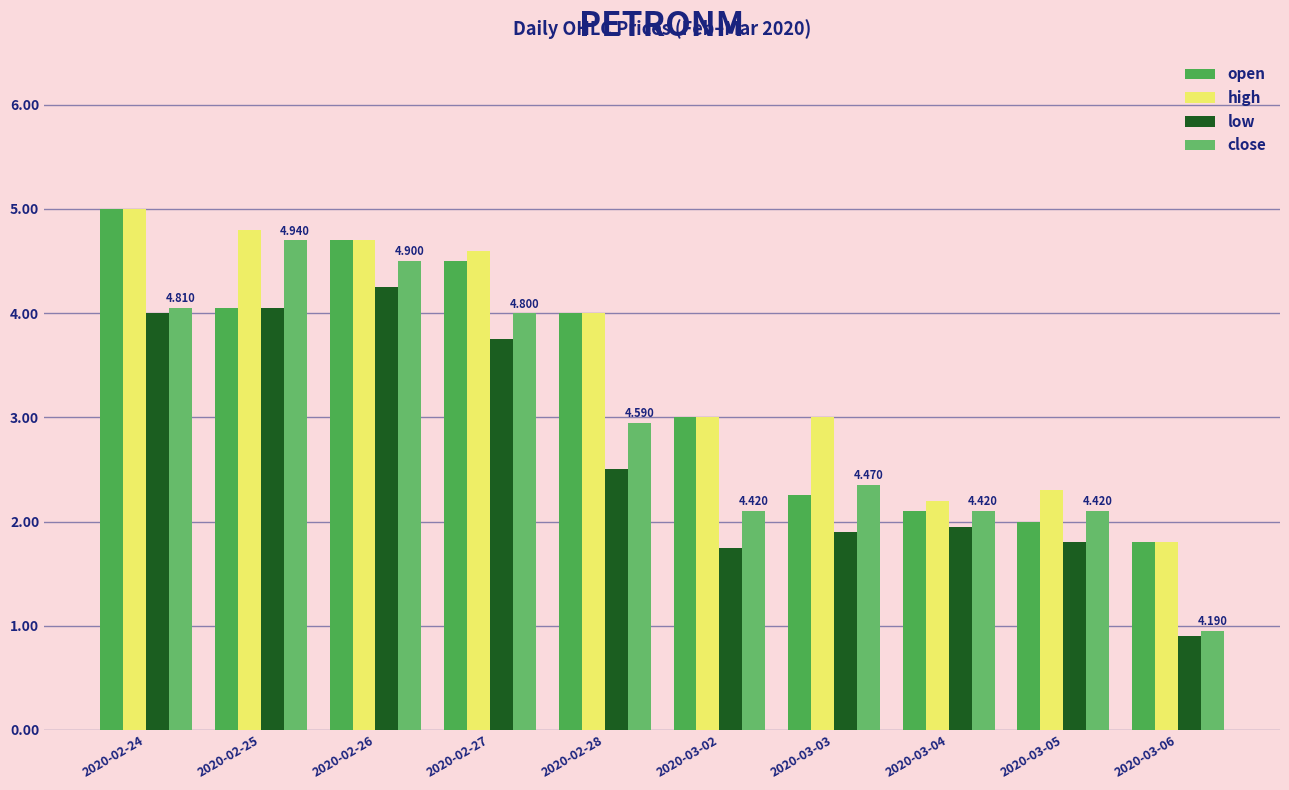

What is the label of the 4th bar from the right?

2020-03-03